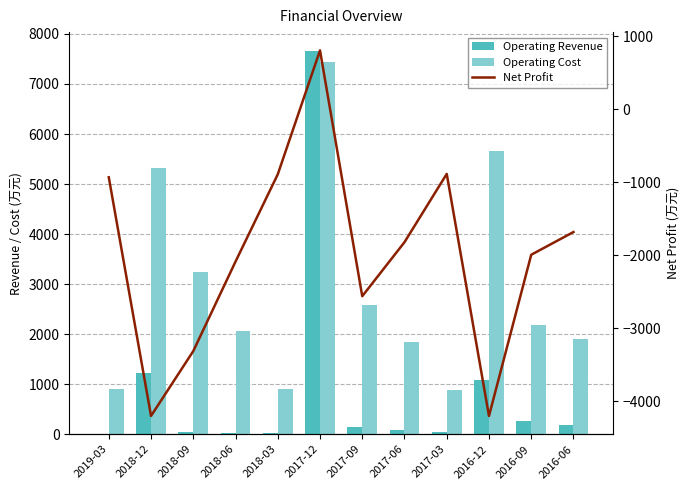

The Operating Revenue series shows 72 at 2017-03. True or false?

False